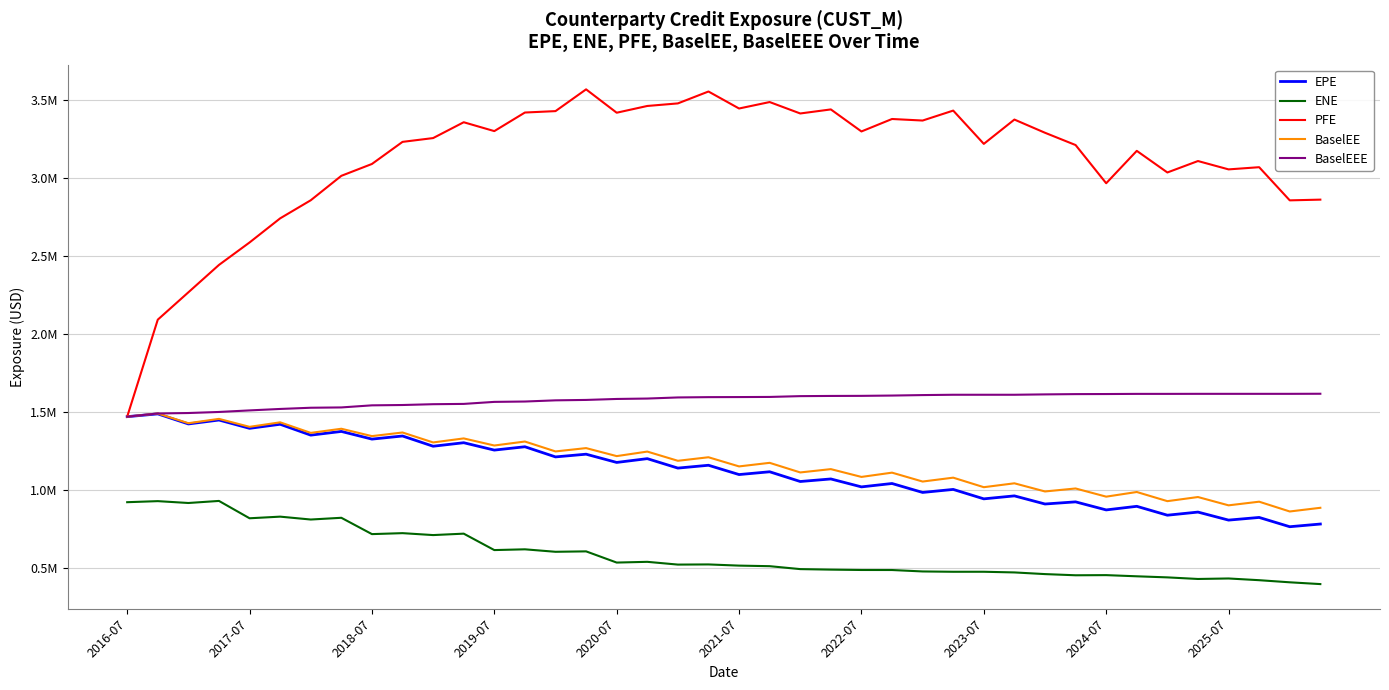

Does the chart have visible grid lines?

Yes